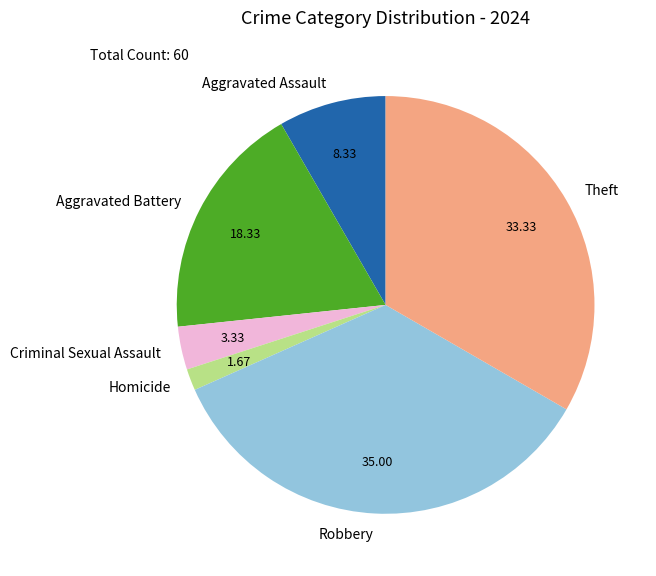

Does Aggravated Assault account for over 50% of the chart?

No